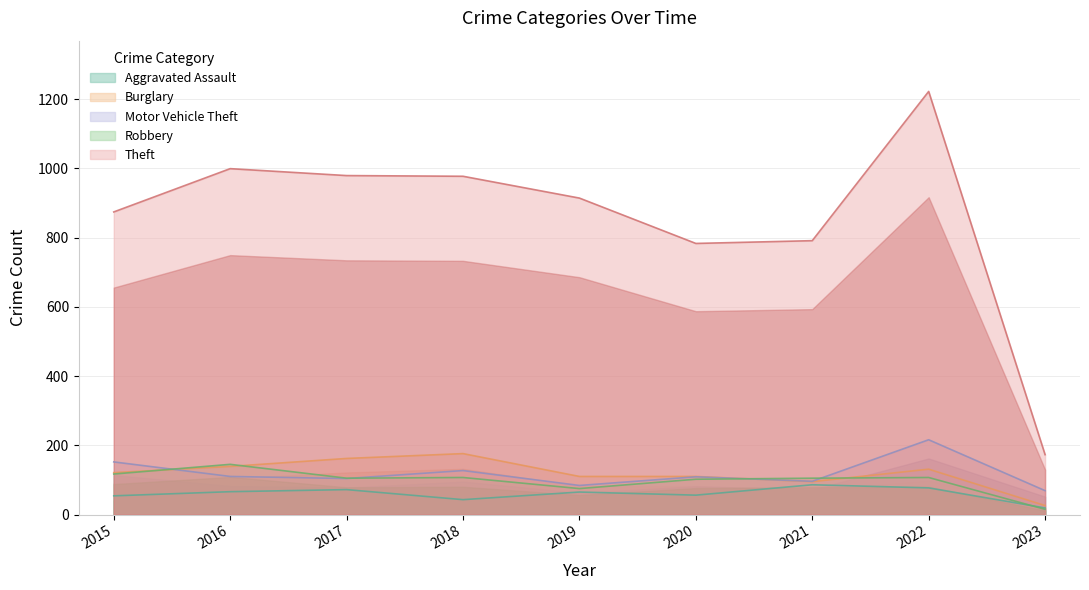

How many lines are shown in the chart?

5